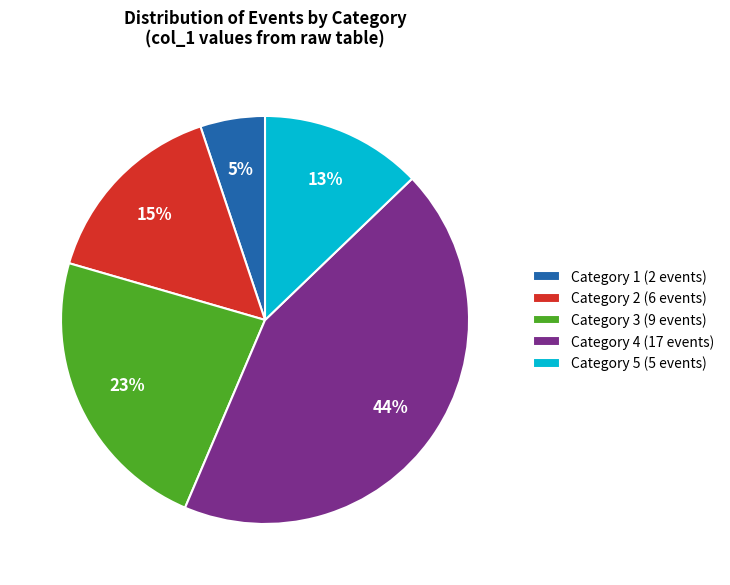

Which slice is the smallest?

Category 1 (2 events)